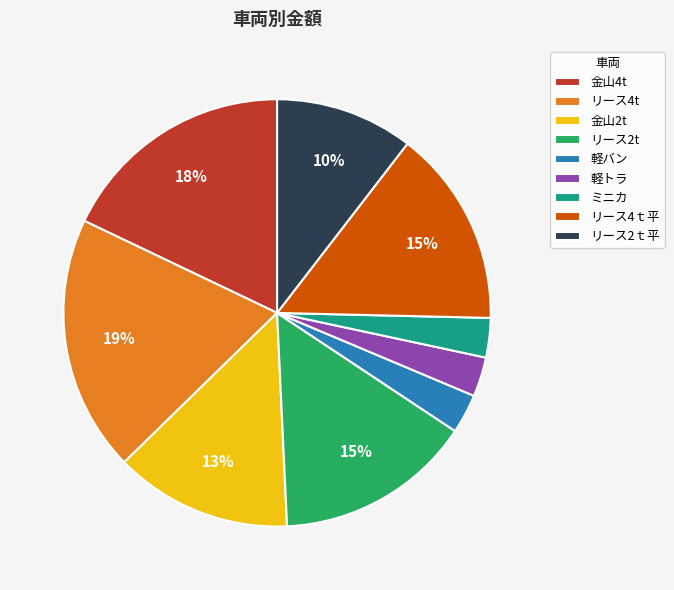

Which has a higher value, 金山2t or ミニカ?

金山2t